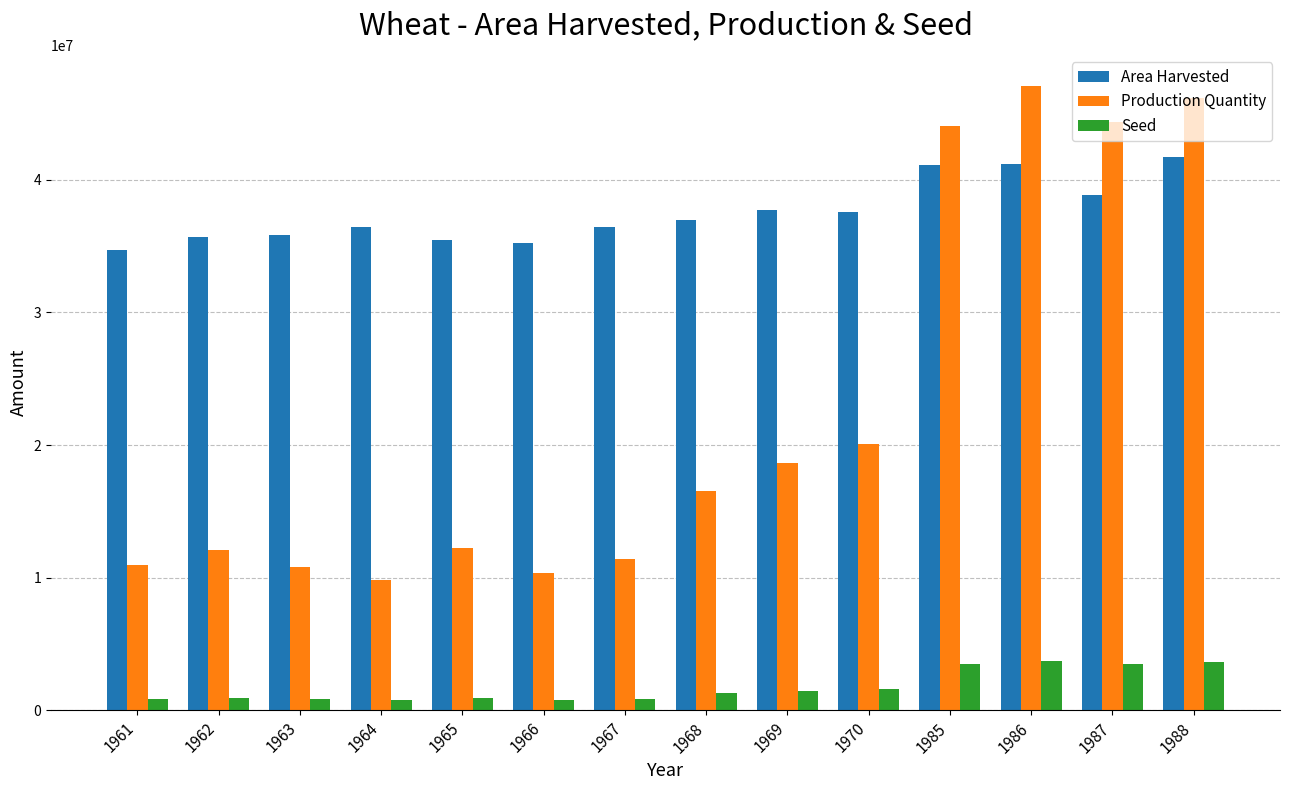

Rank the series at 1966 from lowest to highest value.

Seed, Production Quantity, Area Harvested